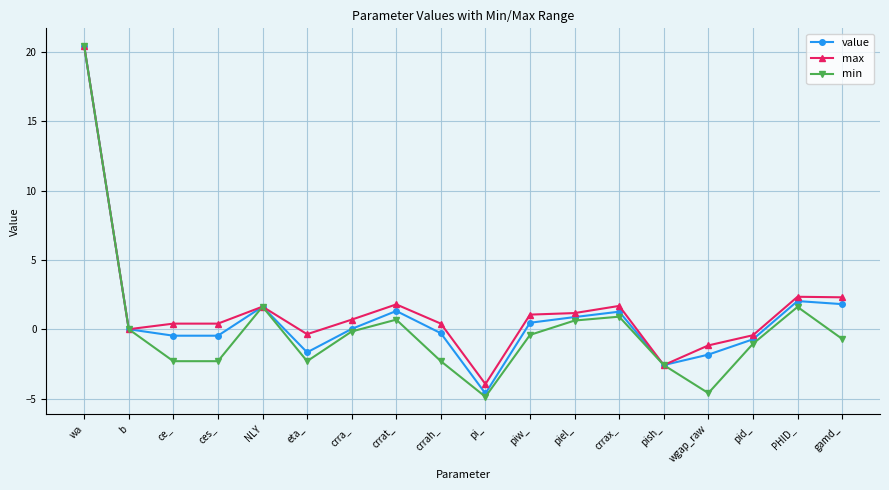

How many distinct data groups are displayed?

3